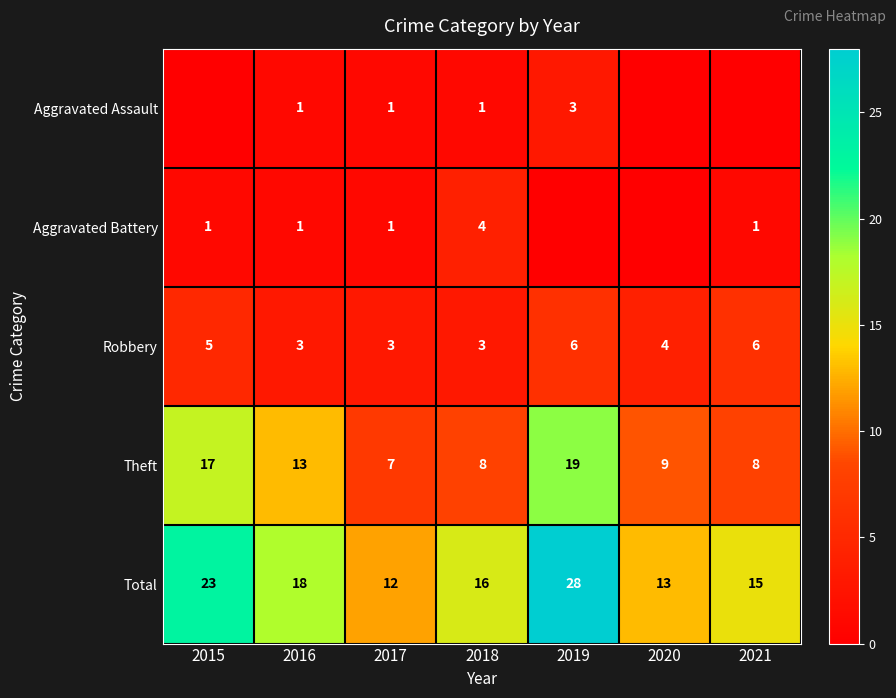

Where does the Robbery series first go above 4?

2015